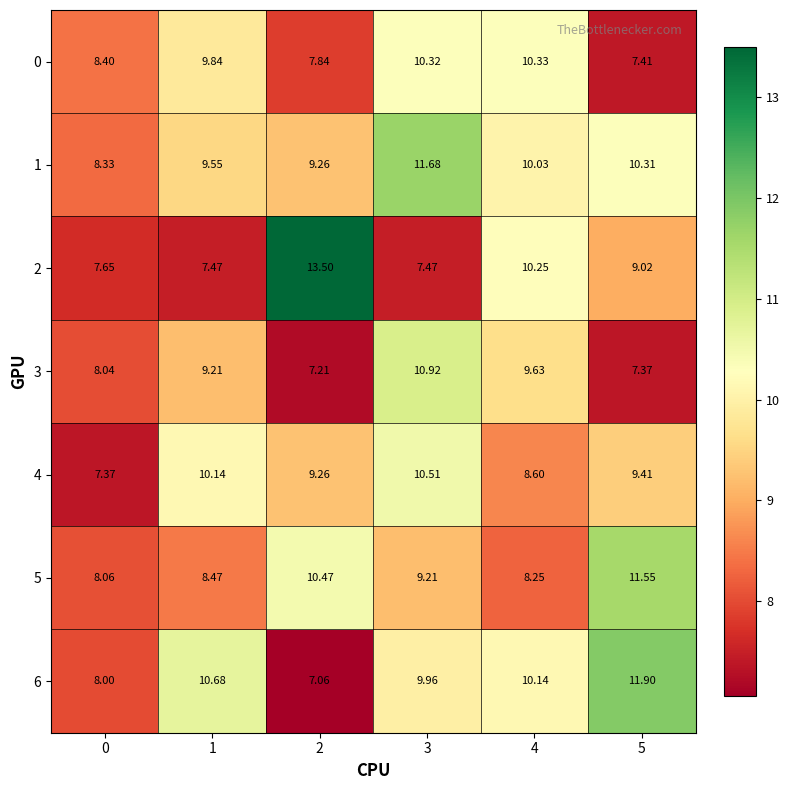

Is the value of 3 at 0 greater than the value of 4 at 4?

No